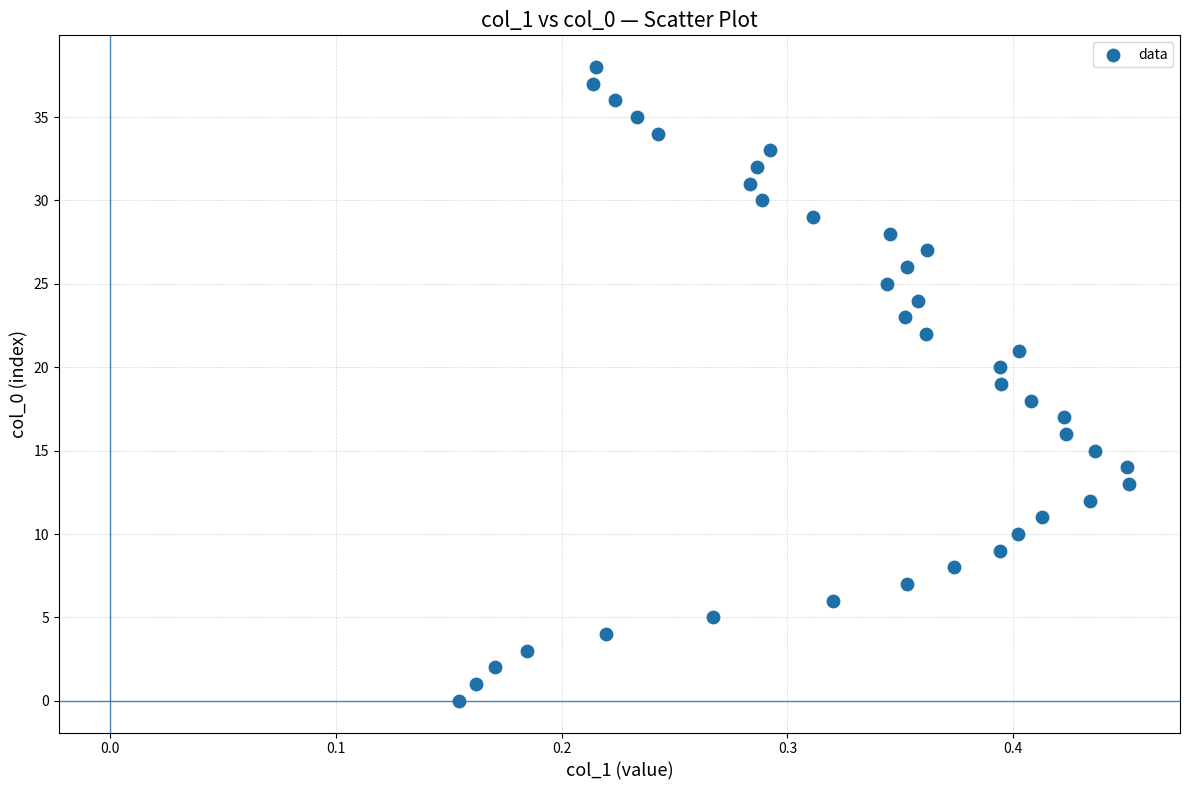

What is the range of Y values (max minus min)?

38